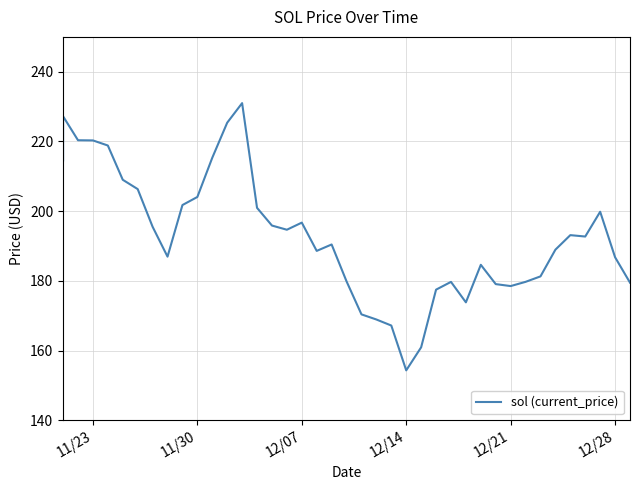

Where does the data first go above 192?

11/23